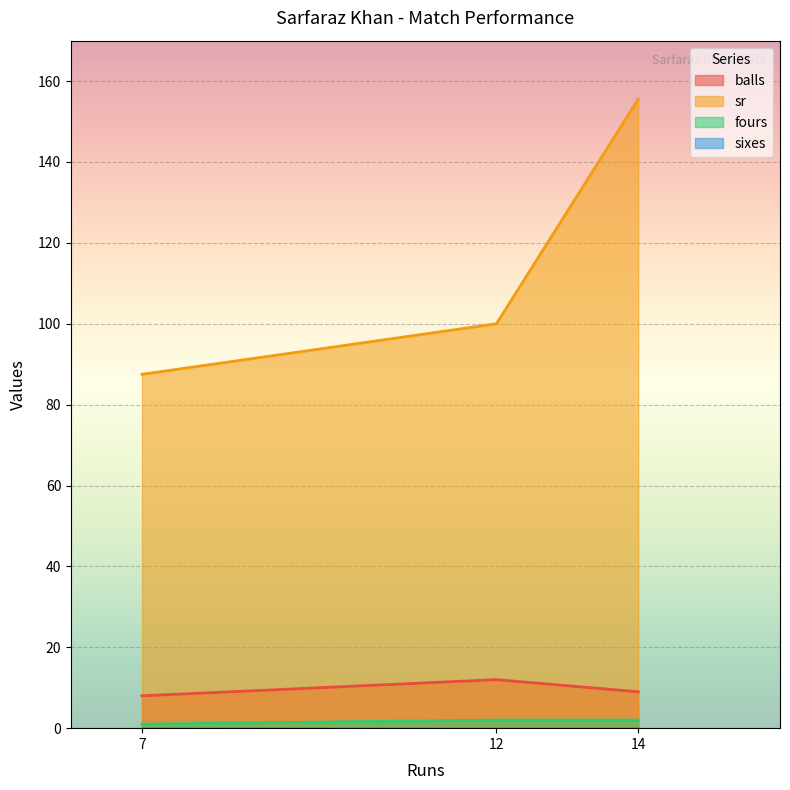

Between 14 and 12, which is larger?

12